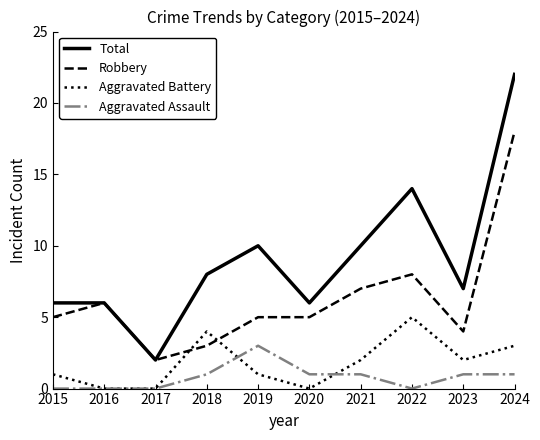

What is the difference between the Aggravated Battery values at 2021 and 2024?

1